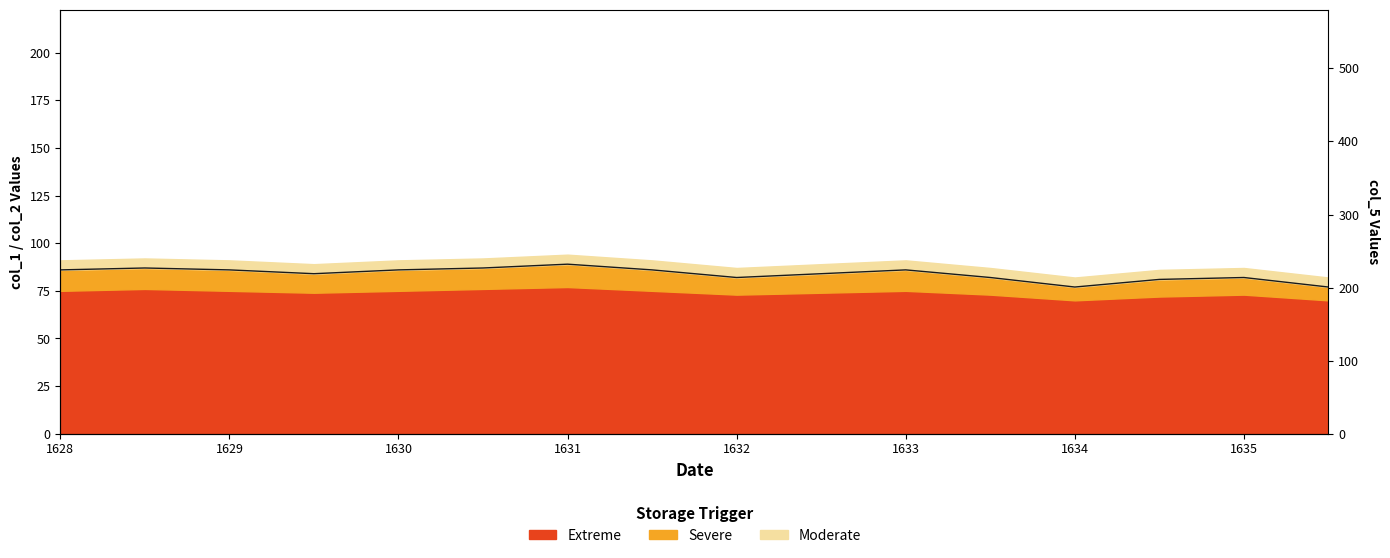

How many values exceed 86?

3